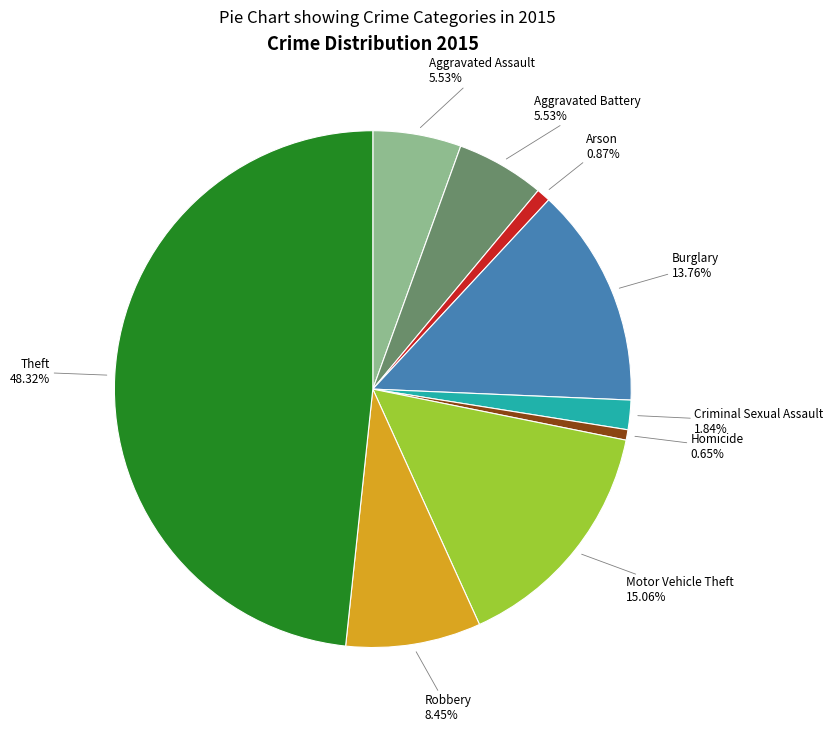

Is there any slice that represents more than half of the pie?

No